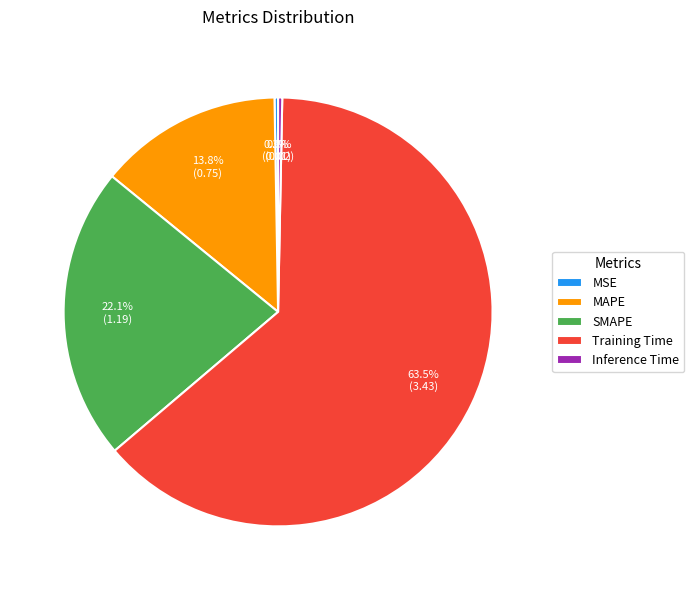

What is the majority slice?

Training Time